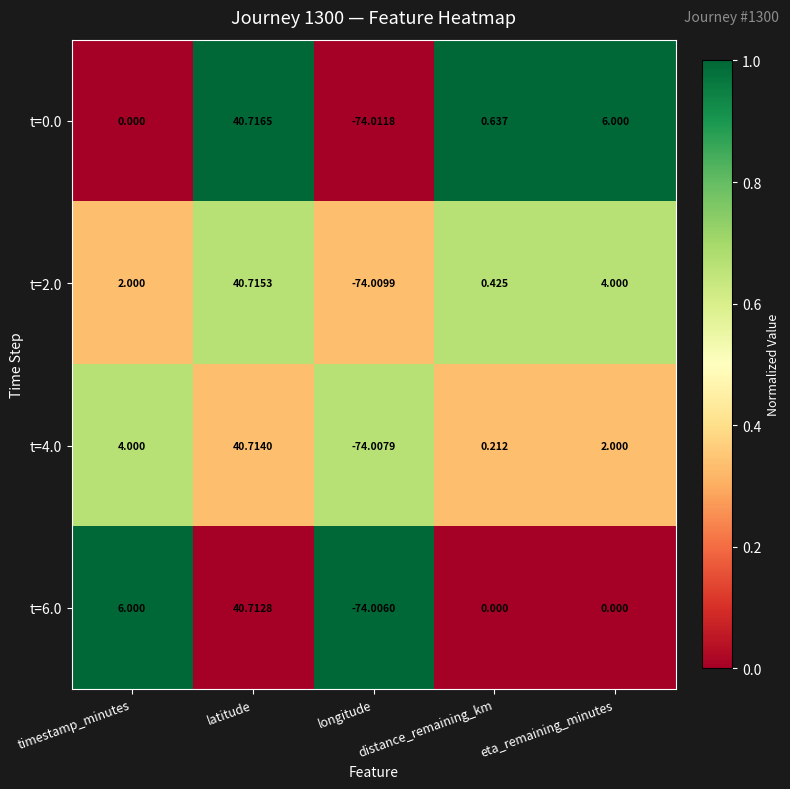

Which series has the largest total across all categories?

t=0.0